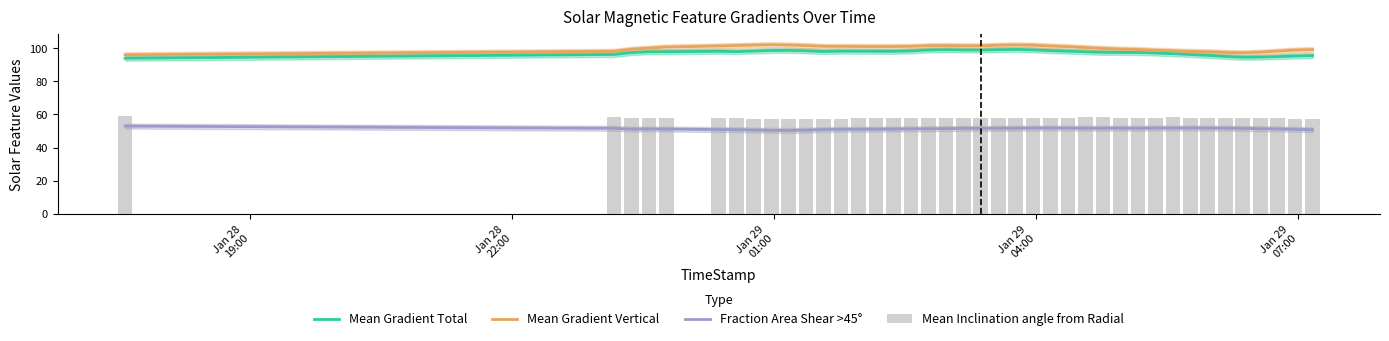

True or false: Fraction Area Shear >45° and Mean Gradient Total cross at least once.

False